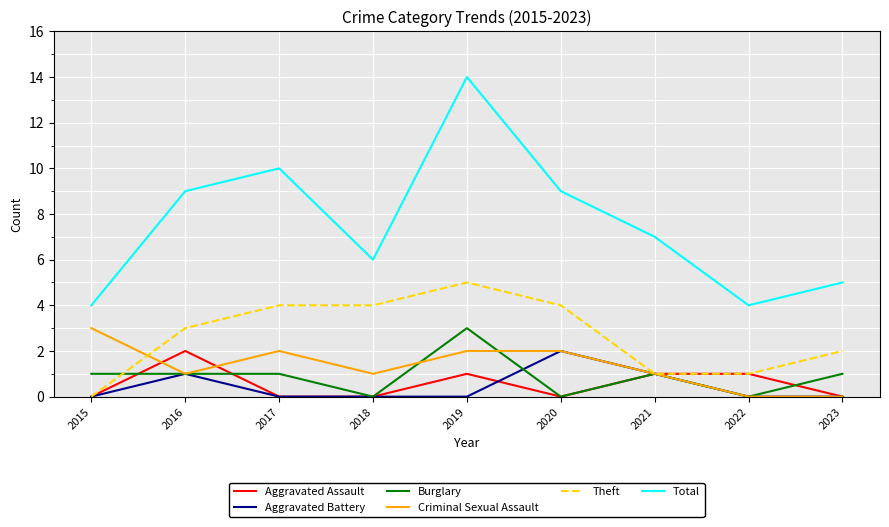

Which series has the largest range (max minus min)?

Total